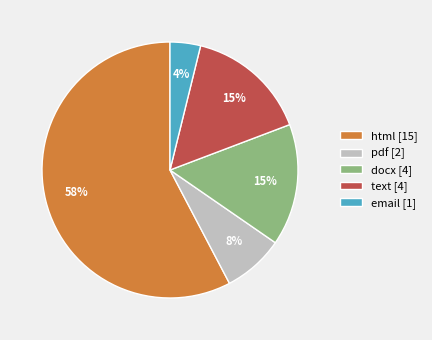

Does pdf account for over 50% of the chart?

No